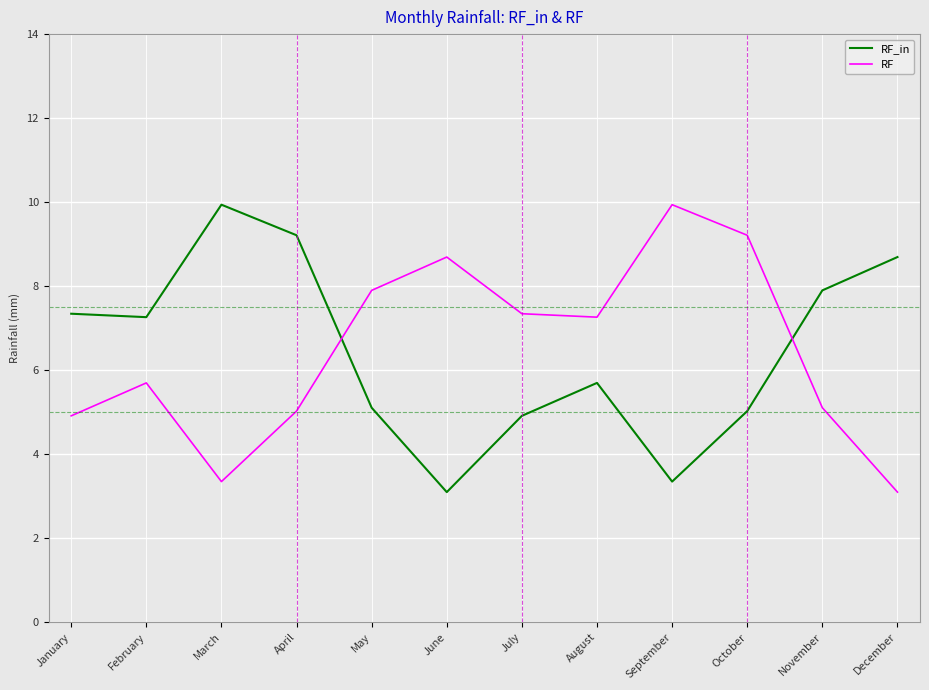

Is it true that RF equals 8.1 at November?

False